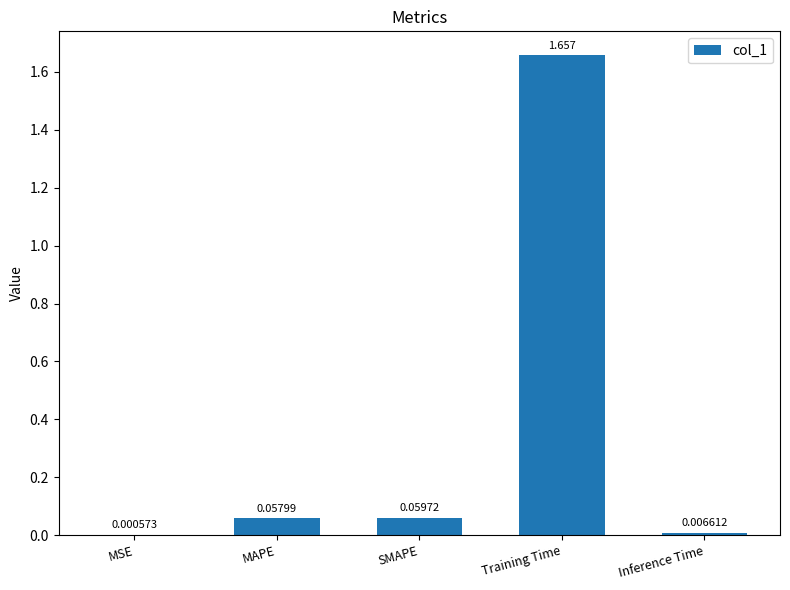

Which has a higher value, Inference Time or Training Time?

Training Time